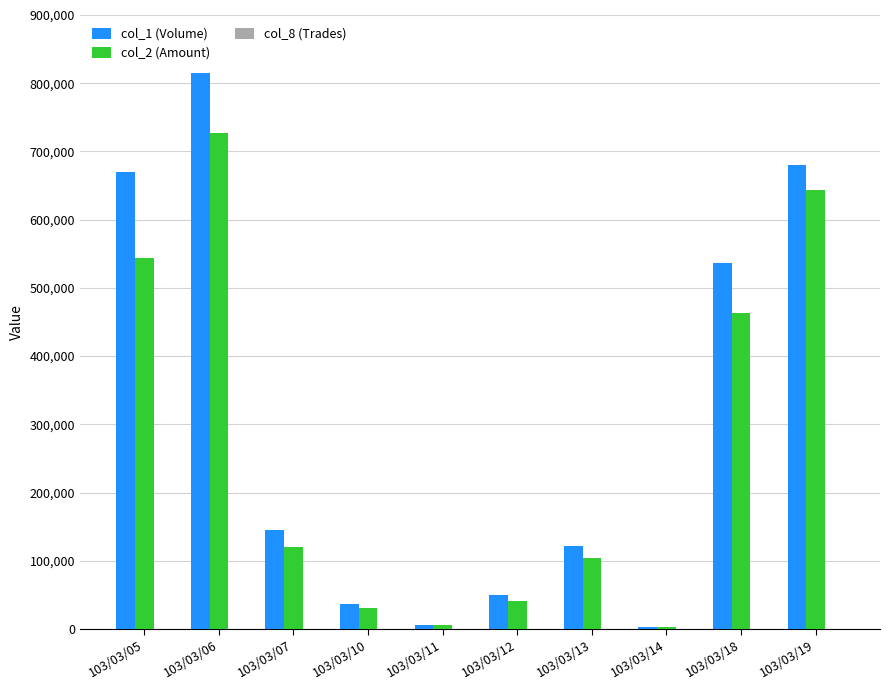

Which category has the highest value across all series?

103/03/06